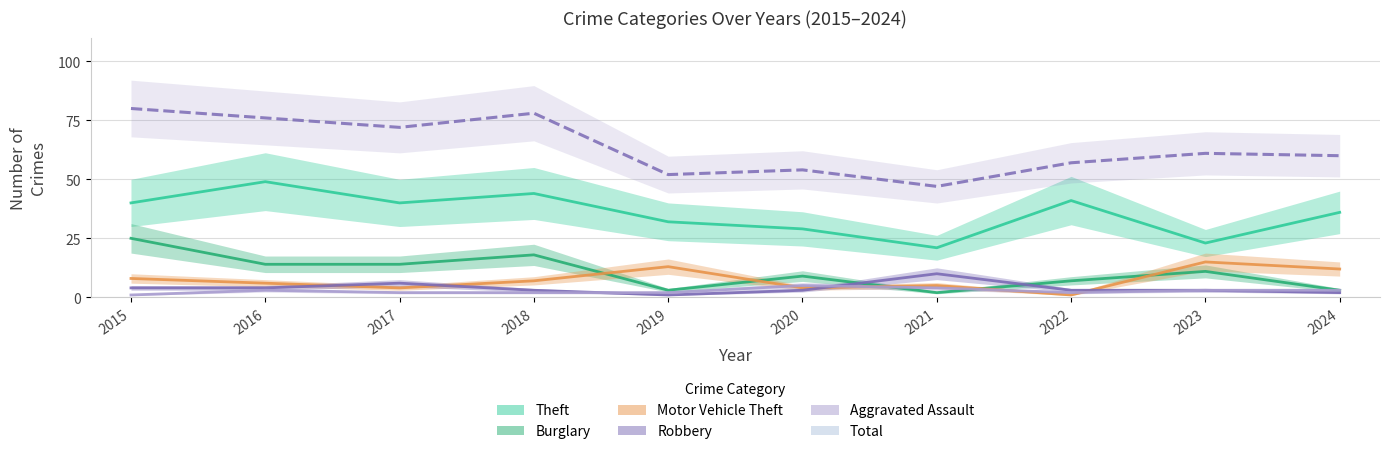

List the series in order of their peak value, highest first.

Total, Theft, Burglary, Motor Vehicle Theft, Robbery, Aggravated Assault